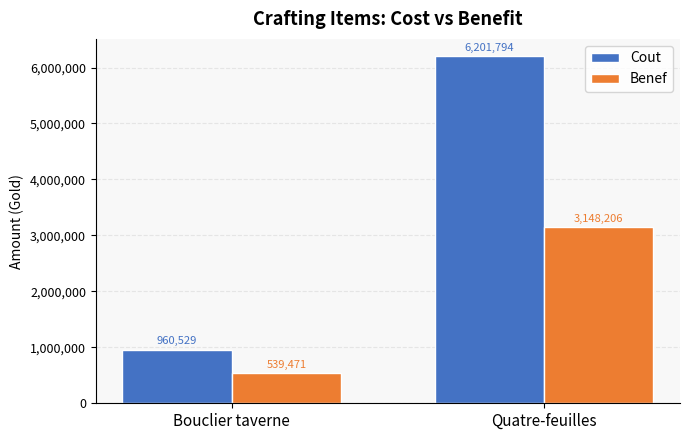

What is the total value across all series at Bouclier taverne?

1500000